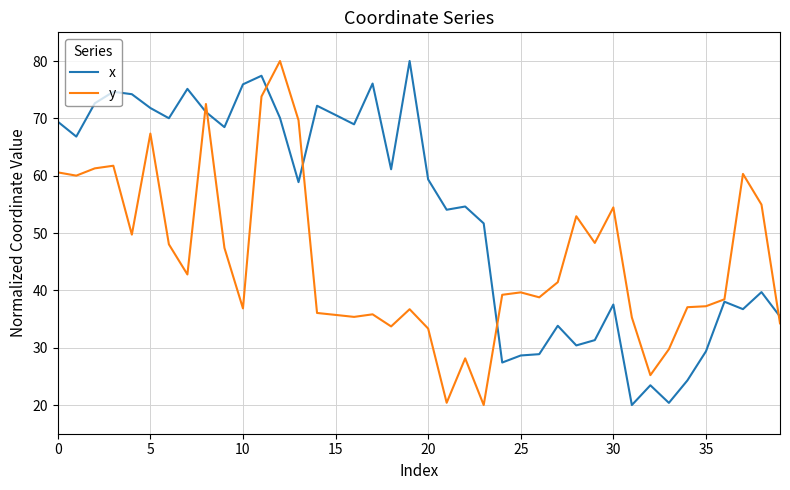

What is the minimum value for x?

20.0